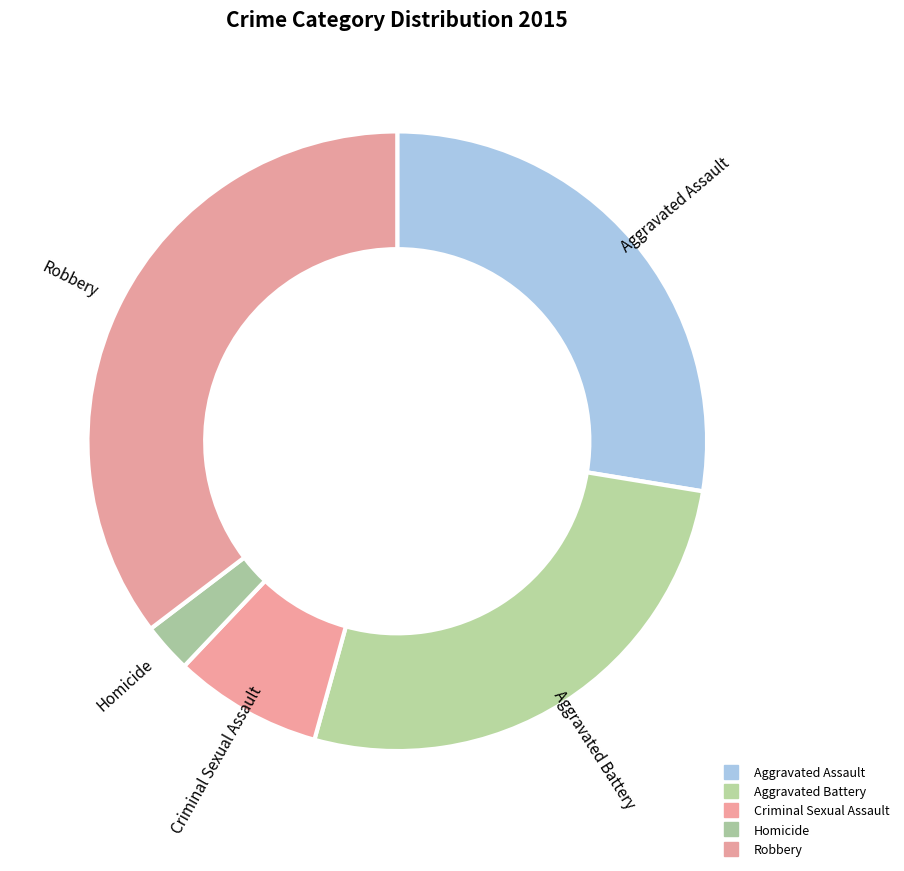

To the nearest percent, what percentage of the pie is Aggravated Assault?

28%